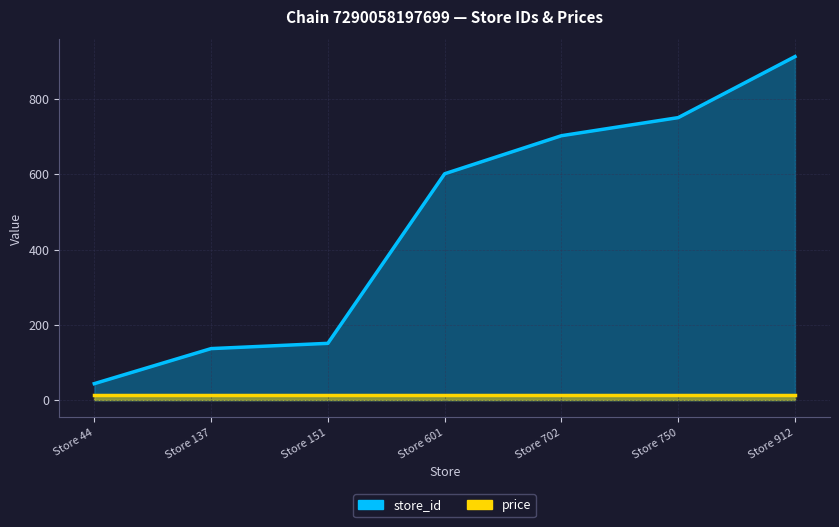

Where is the data nearest to the value 478?

Store 601